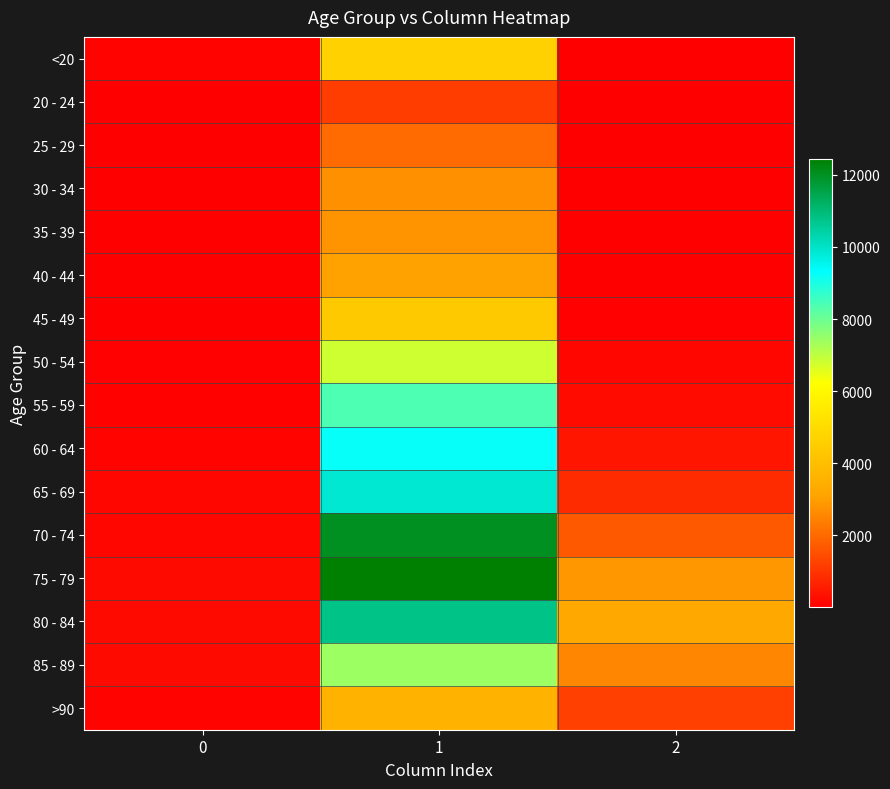

What is the greatest value displayed?

12434